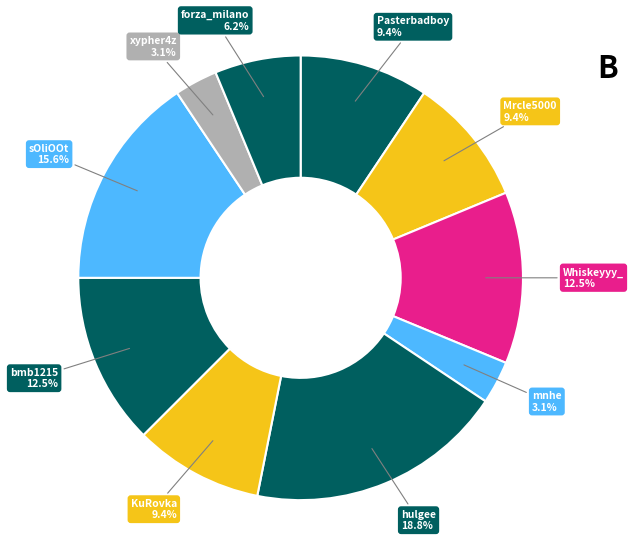

Is there a majority slice in this chart?

No